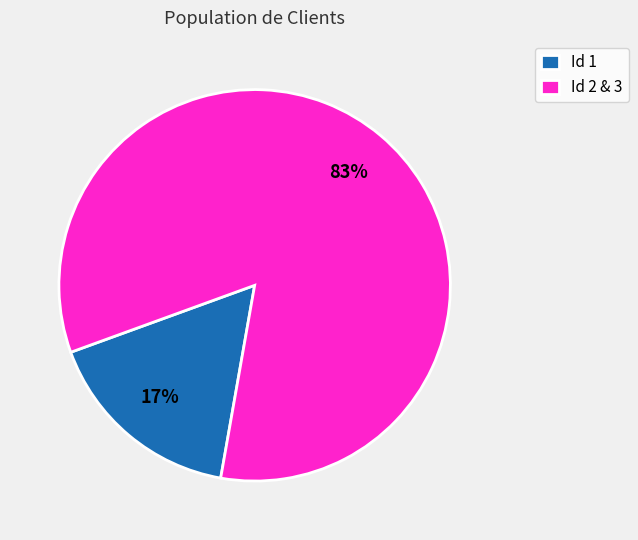

Rank the categories by value from lowest to highest.

Id 1, Id 2 & 3